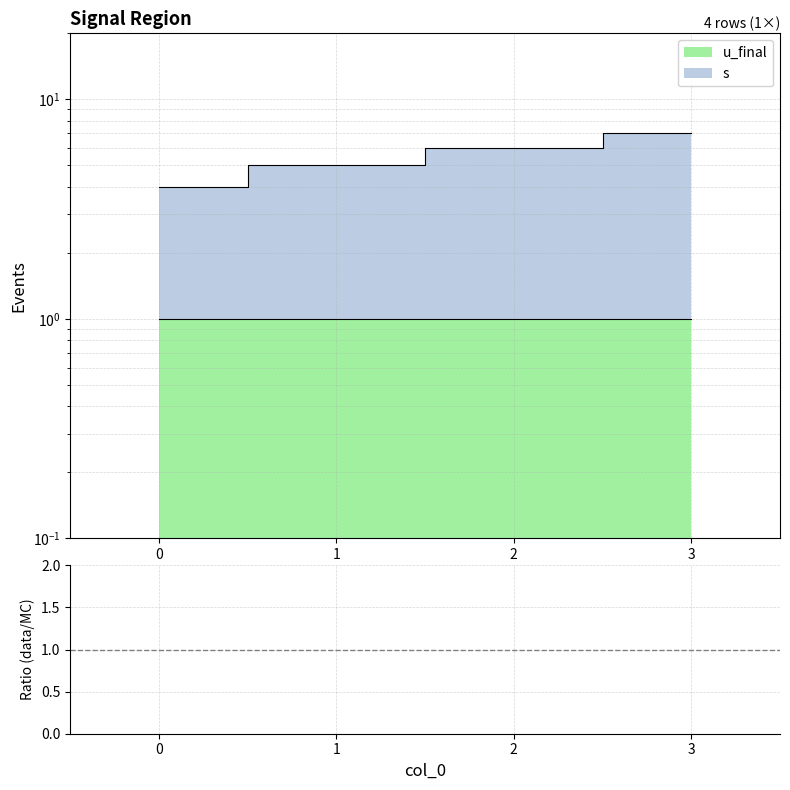

Approximately how many times larger is the value at 1 compared to 0?

1.2